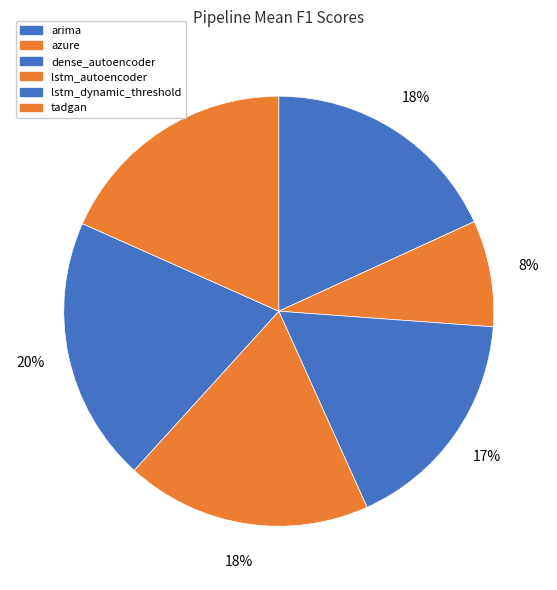

To the nearest percent, what portion does azure represent?

8%